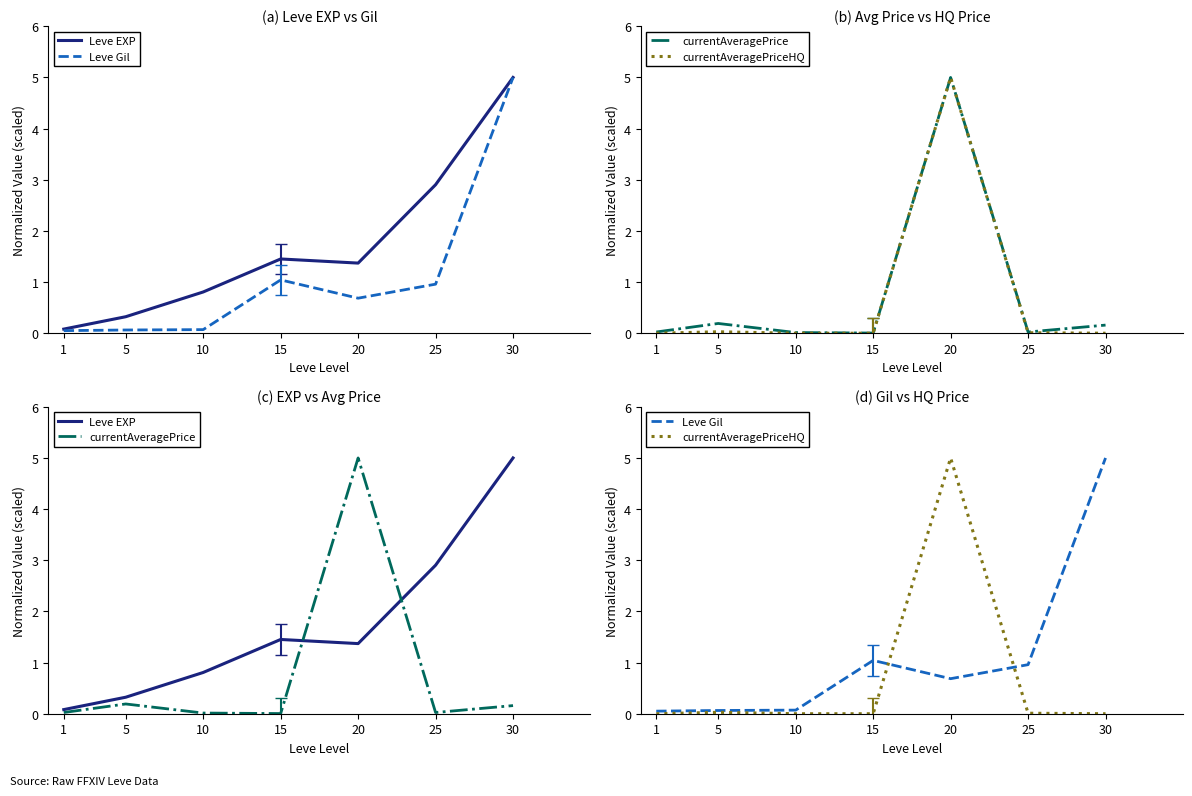

Which series changed the most between 15 and 20?

currentAveragePriceHQ